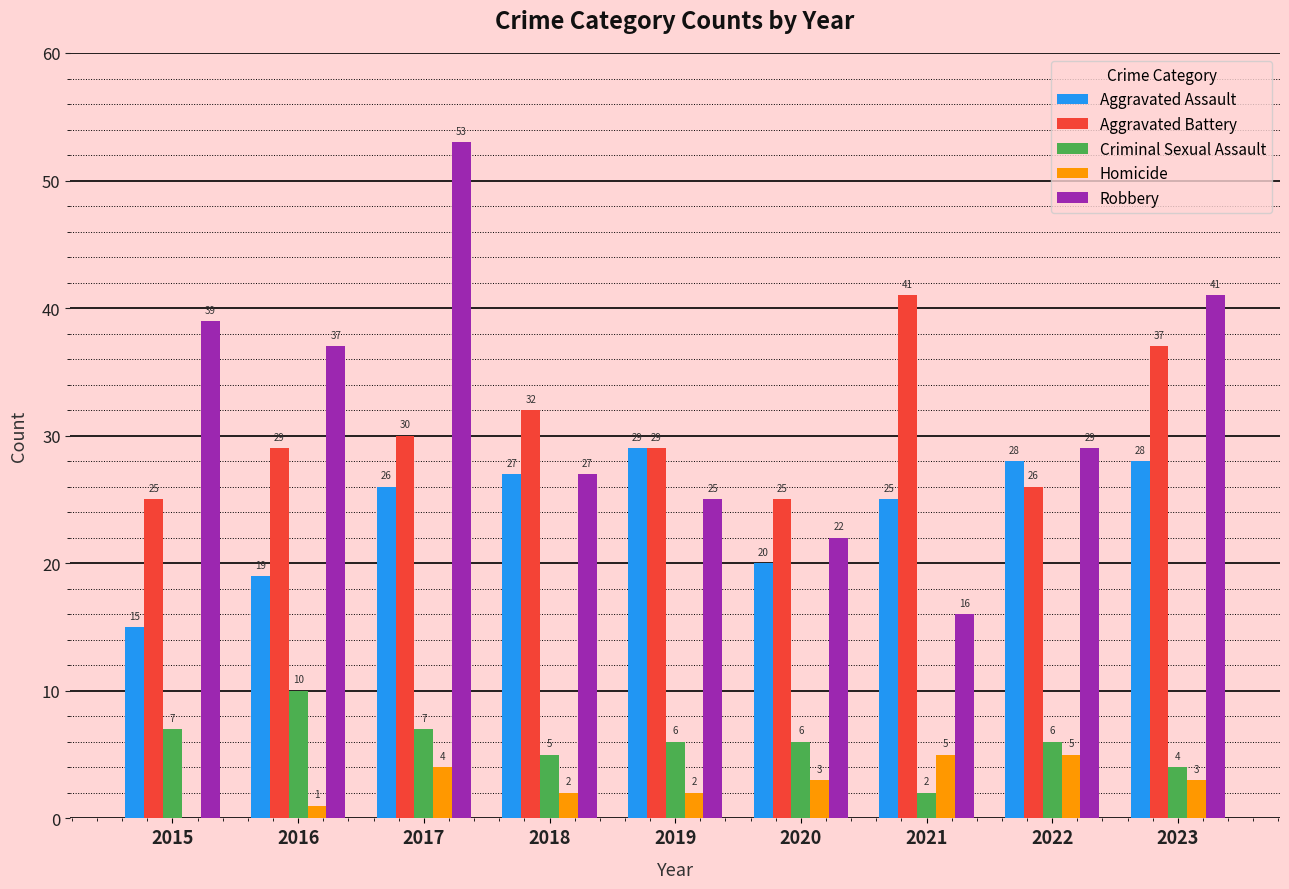

What is the average value of the Aggravated Battery series?

30